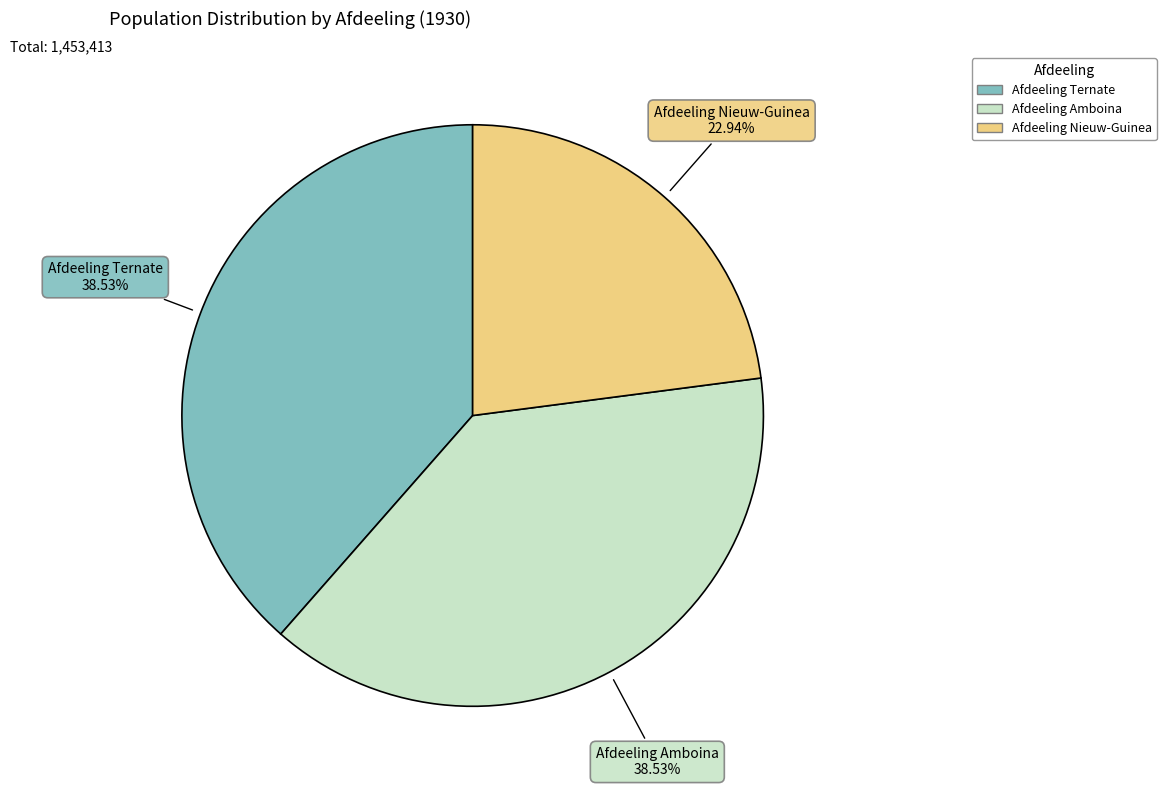

To the nearest percent, what portion does Afdeeling Amboina represent?

39%